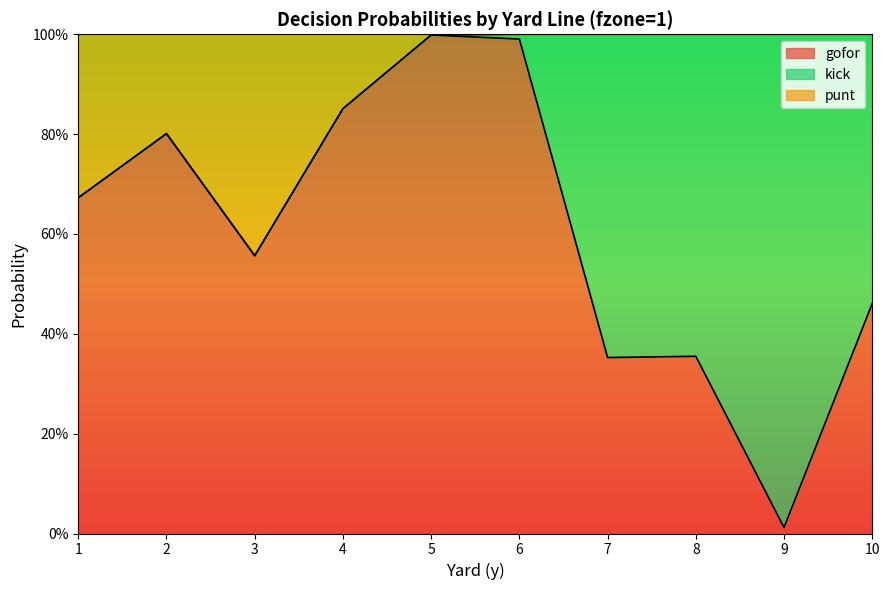

What is the difference between the maximum and second lowest values in the punt series?

0.3